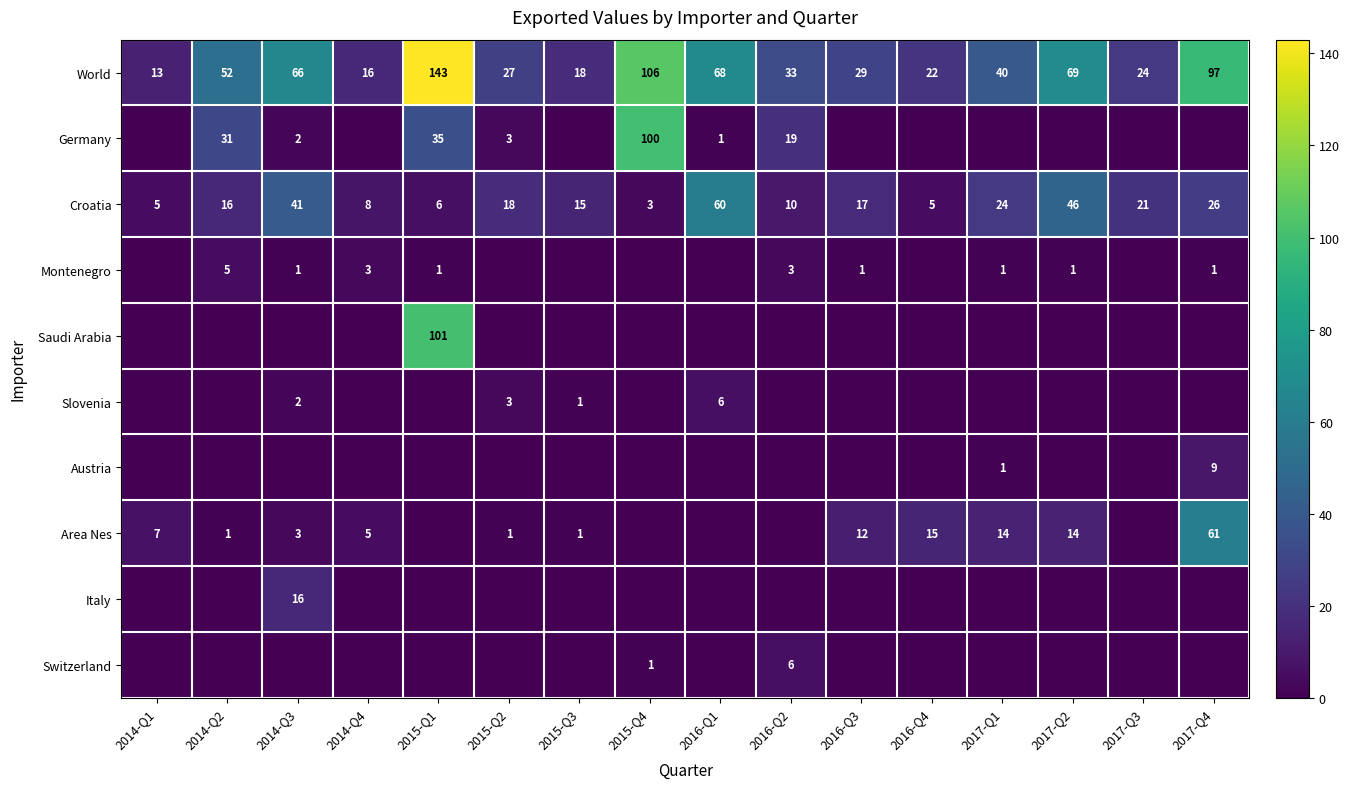

What is the approximate value of World at 2015-Q1?

143